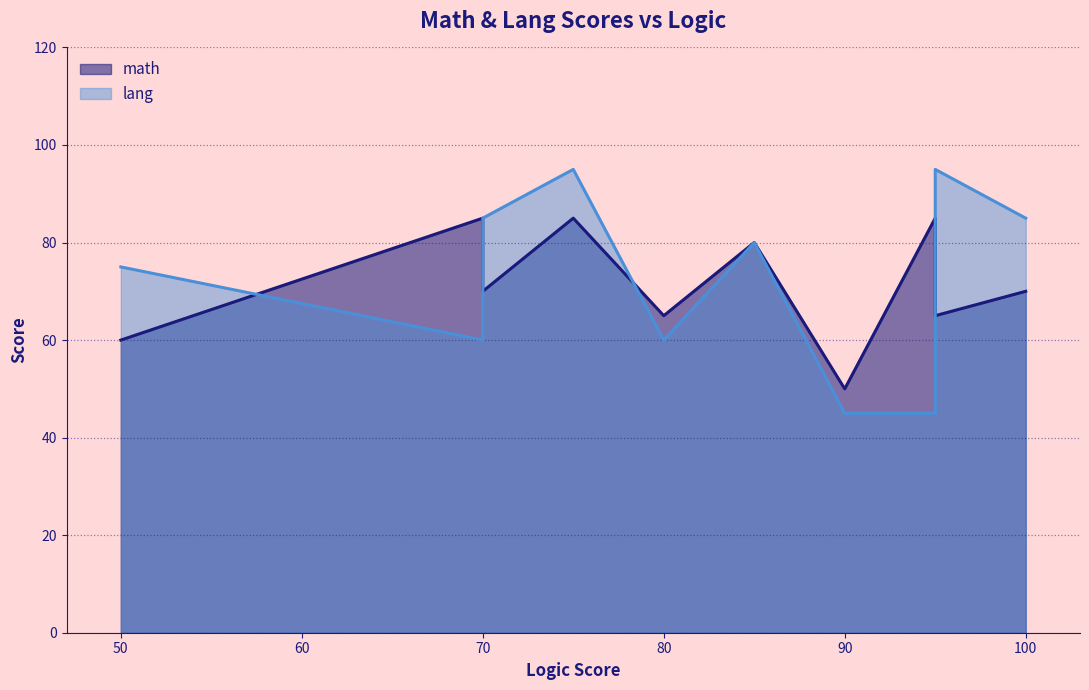

At which label is math closest to 67?

80